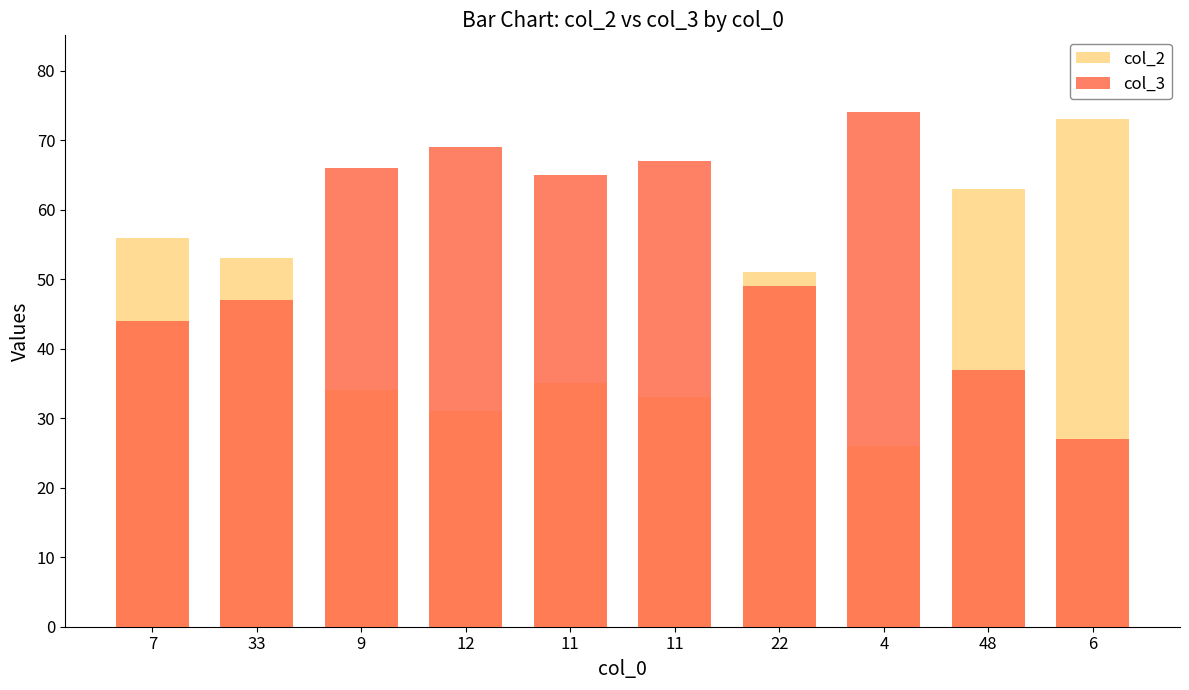

What is the spread (max minus min) of values at 12?

38